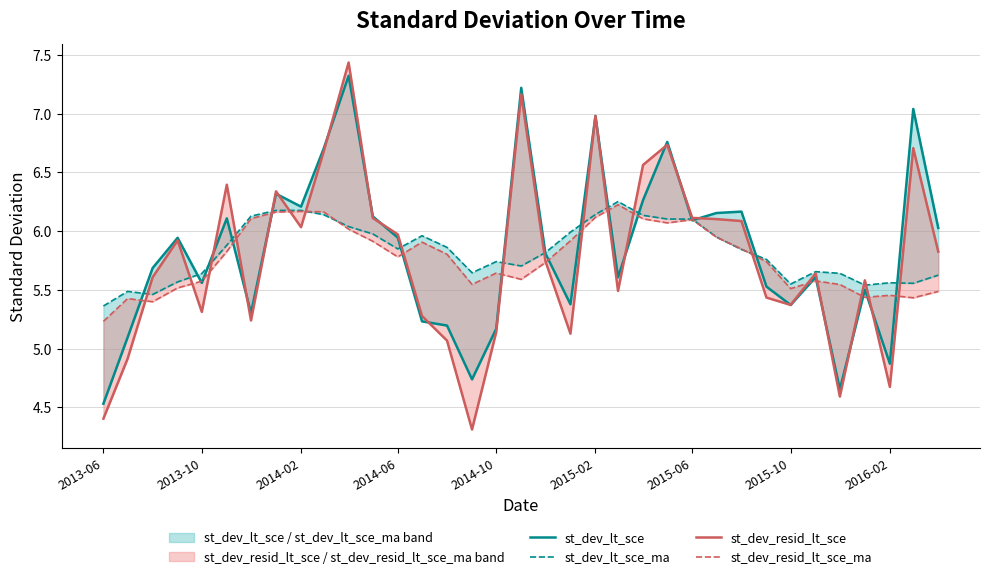

Rank the series at 2015-10 from highest to lowest value.

st_dev_lt_sce_ma, st_dev_resid_lt_sce_ma, st_dev_resid_lt_sce, st_dev_lt_sce